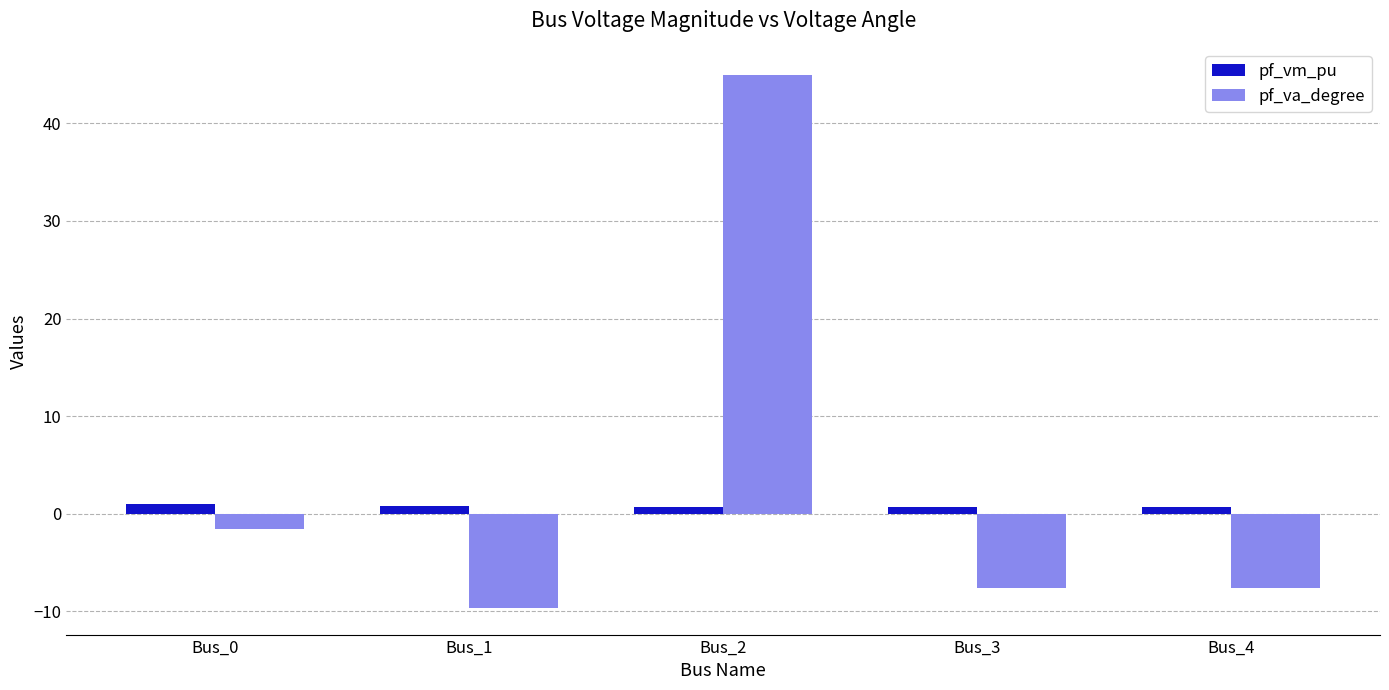

What is the difference between the pf_va_degree values at Bus_2 and Bus_1?

54.7